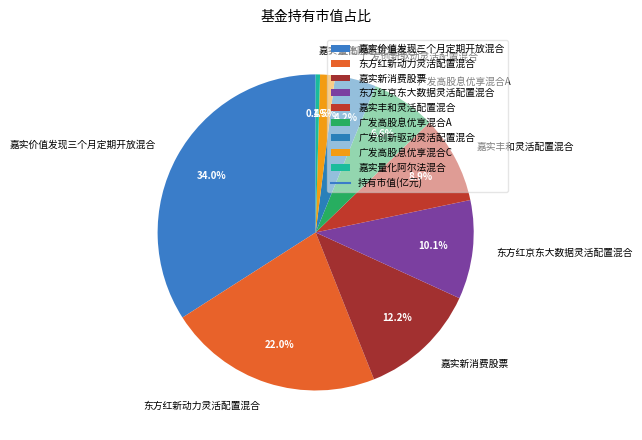

What percentage is the 东方红新动力灵活配置混合 slice, to the nearest percent?

22%